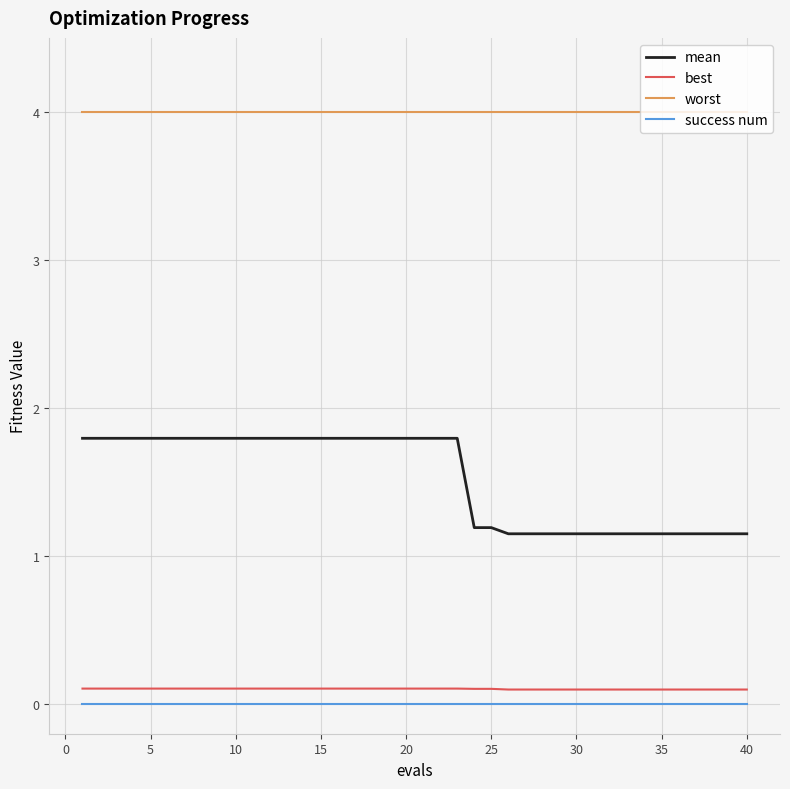

True or false: best and success num intersect in this chart.

False